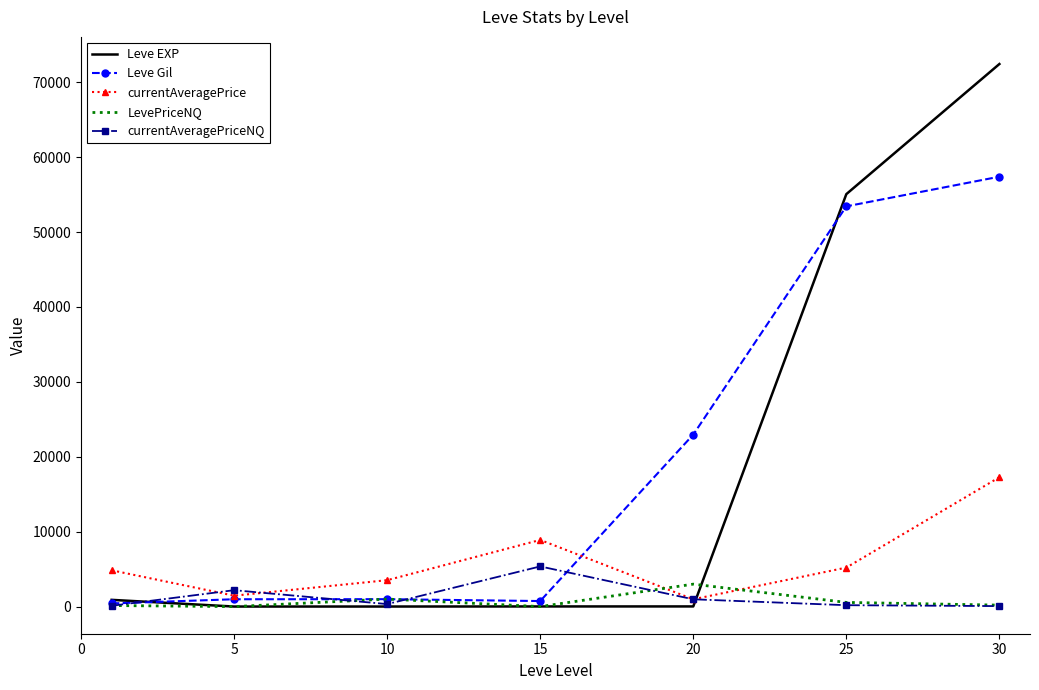

Which series ends up on top after the final intersection of Leve EXP and currentAveragePrice?

Leve EXP